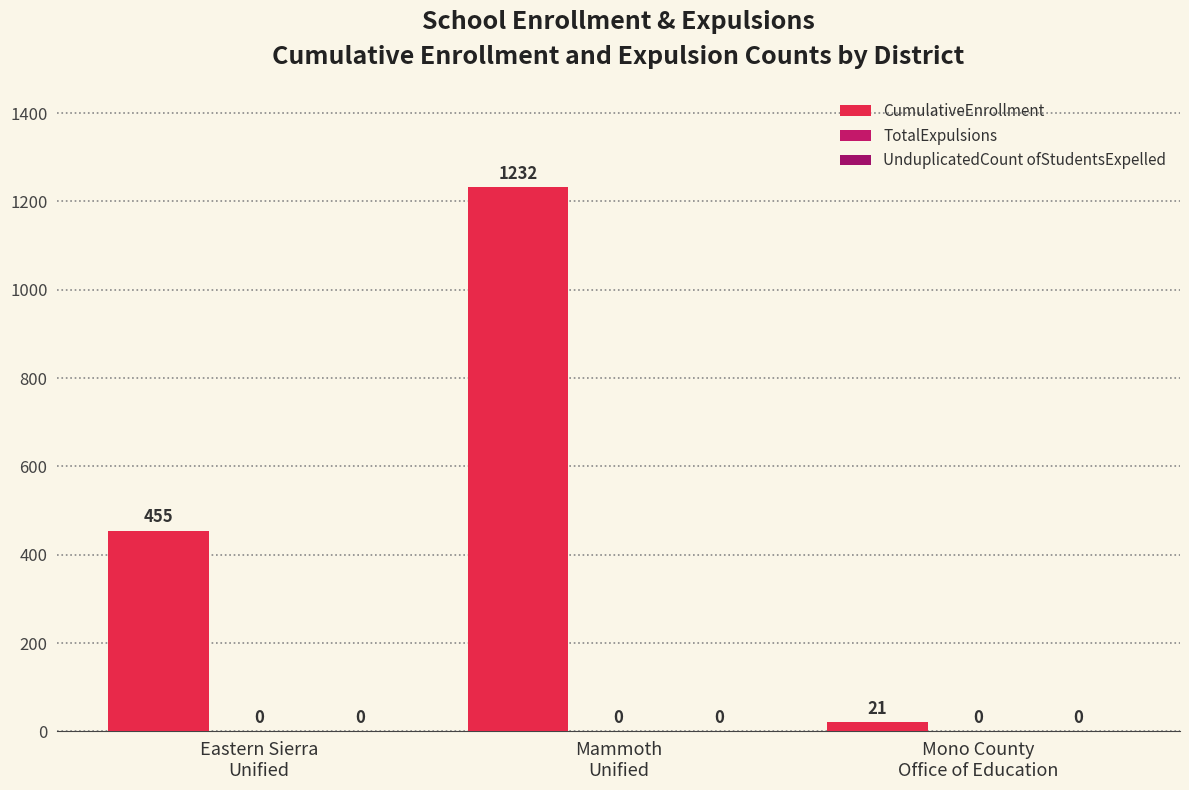

What is the label of the 1st bar from the left?

Eastern Sierra
Unified